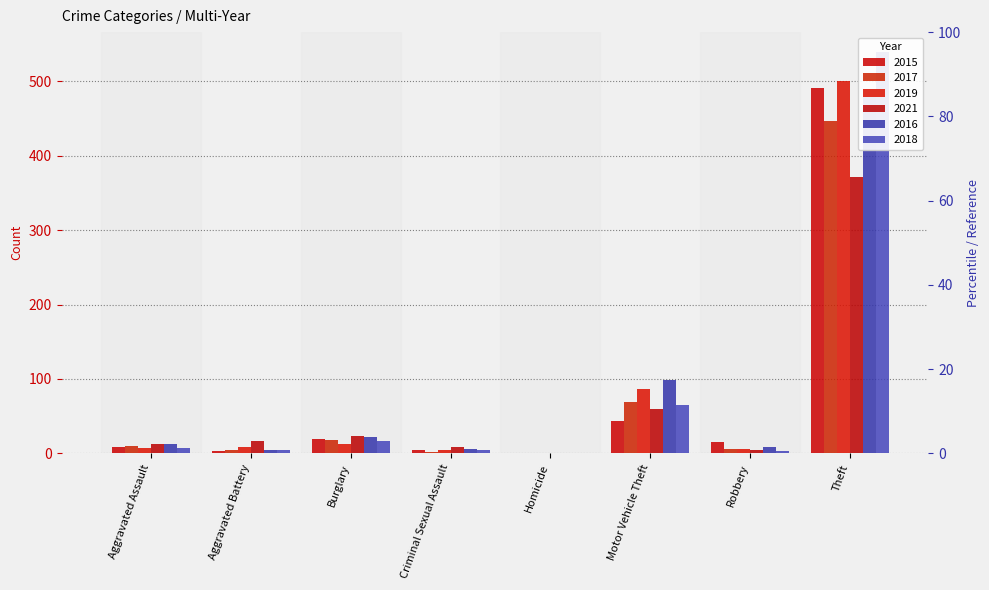

The 2021 series shows 17 at Aggravated Assault. True or false?

False